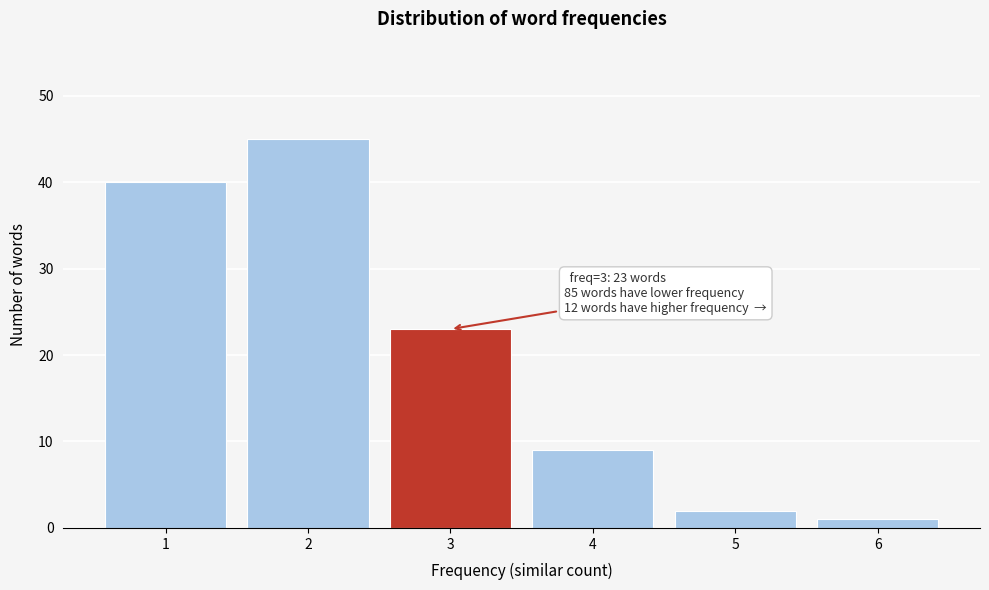

Reading left to right, what are all the values shown in this chart?

1=40	2=45	3=23	4=9	5=2	6=1